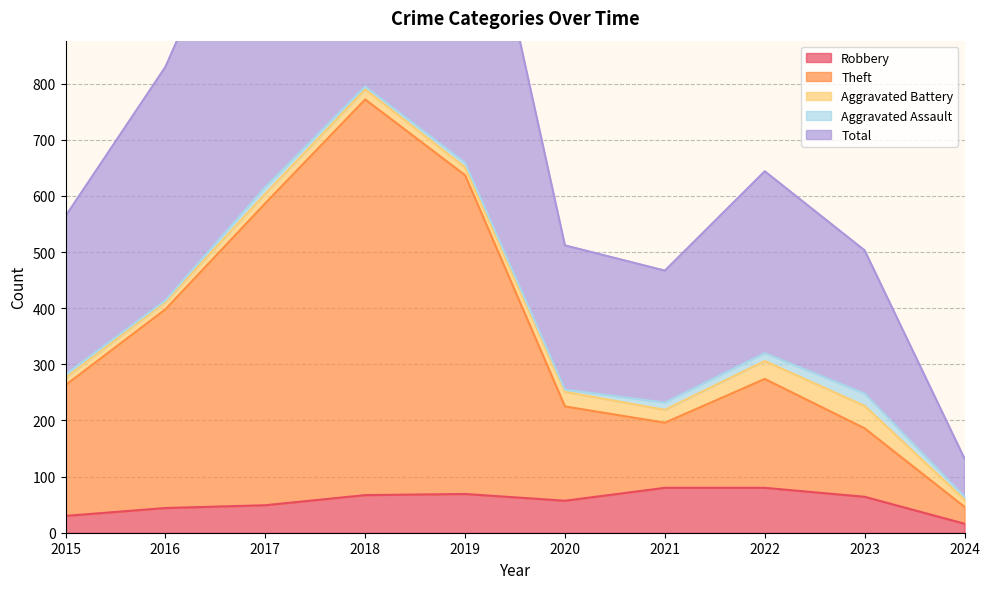

What is the difference between the second highest and second lowest values in the Theft series?

451